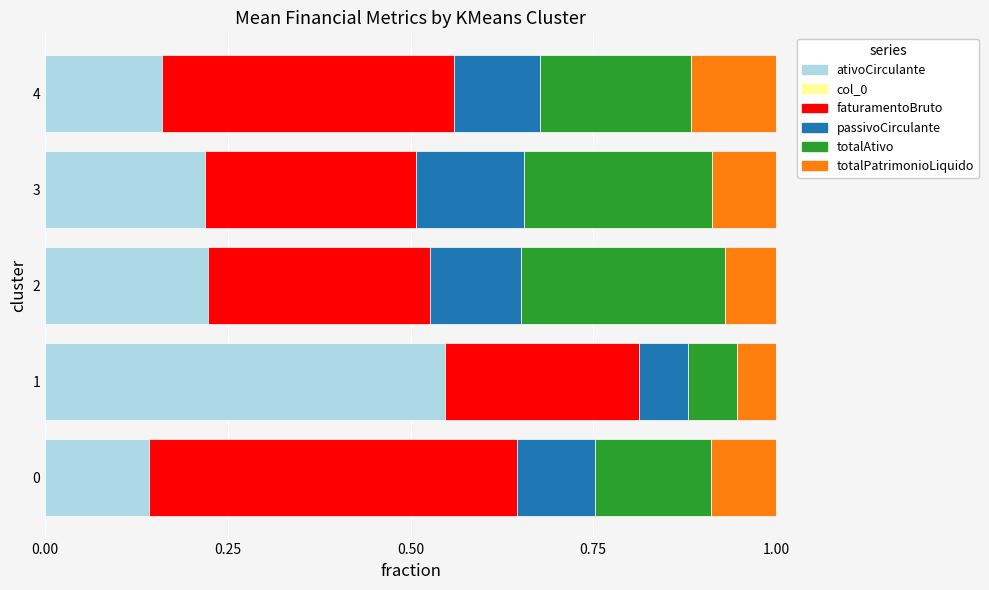

The ativoCirculante series shows 0.5 at 1. True or false?

True